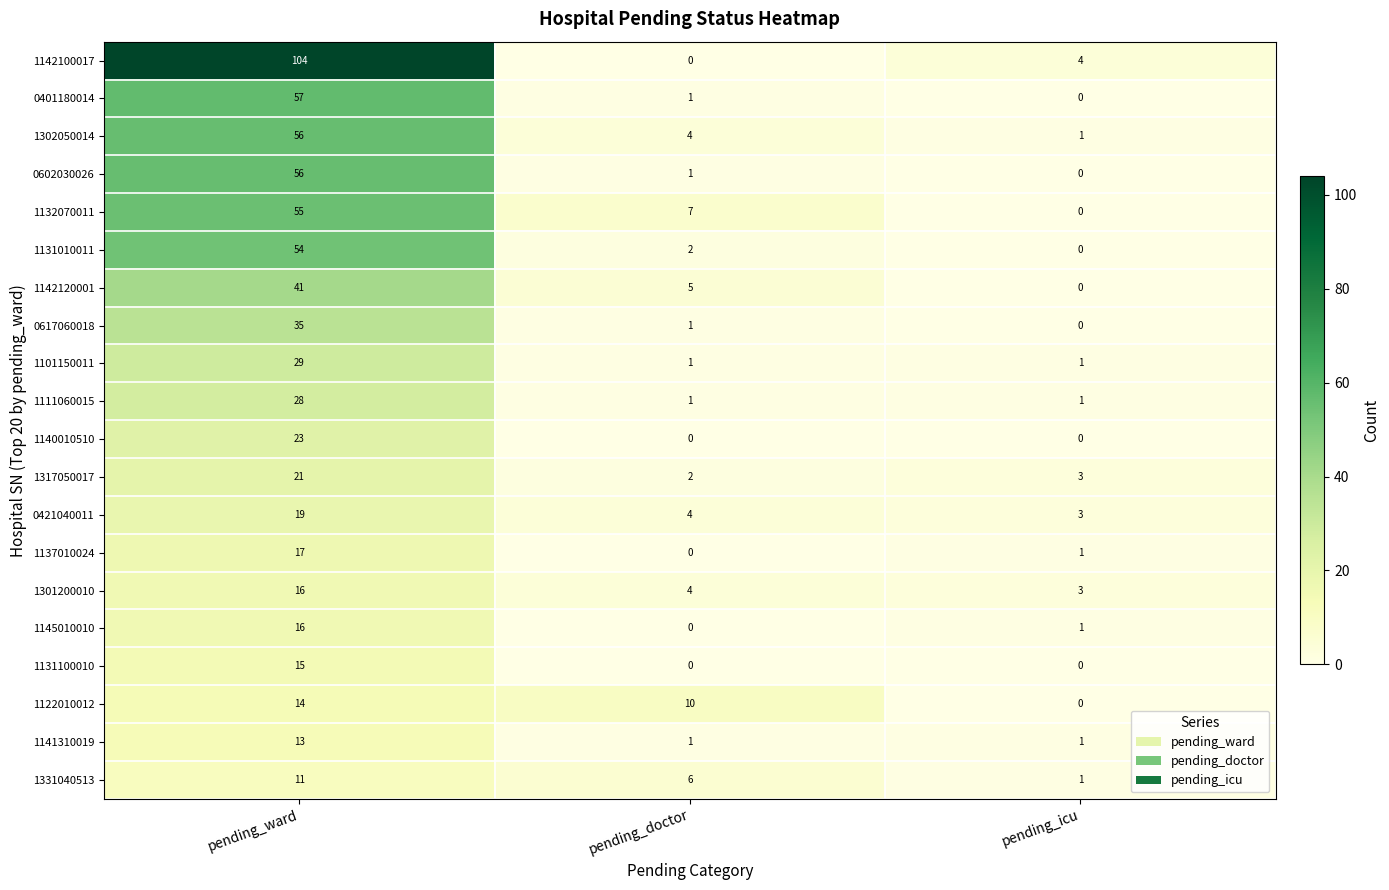

List the labels in order of 1122010012 value, largest first.

pending_ward, pending_doctor, pending_icu